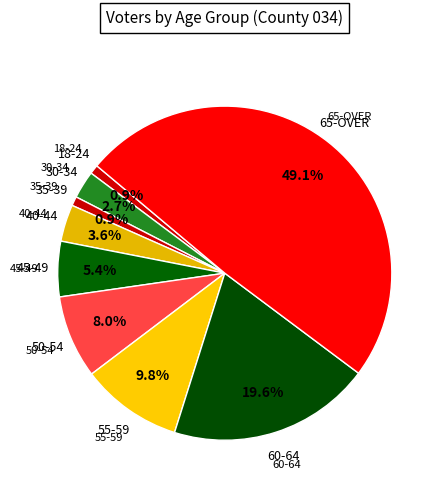

Is there a majority slice in this chart?

No